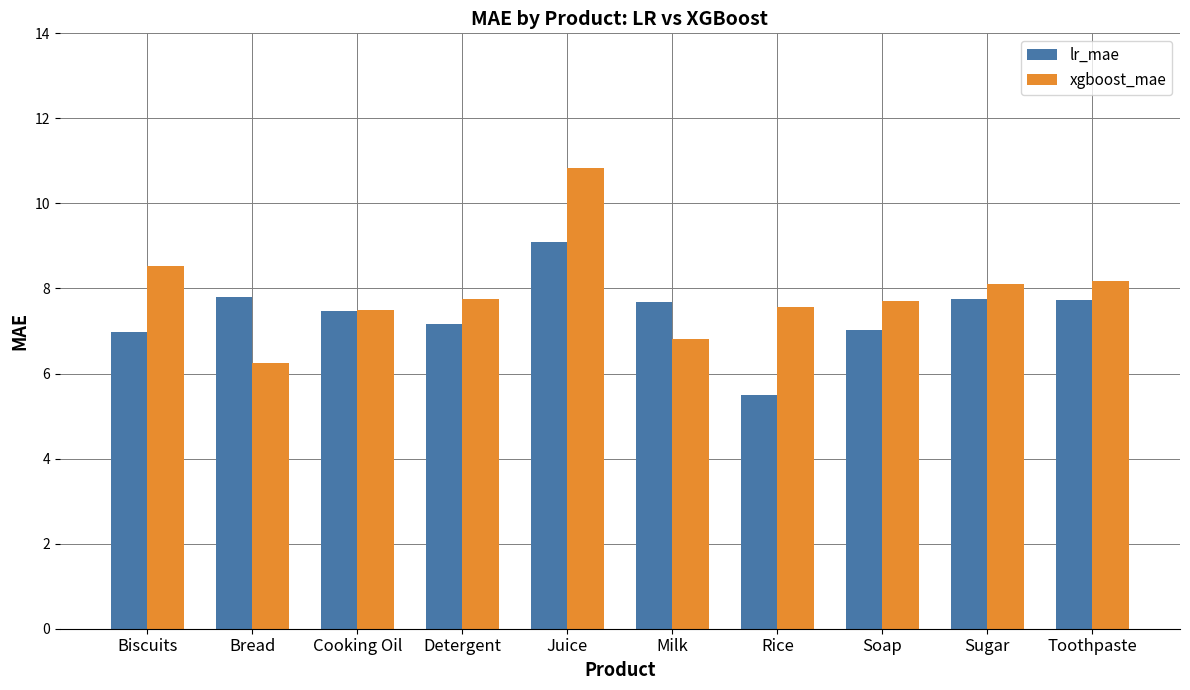

What position from the right is Cooking Oil?

8